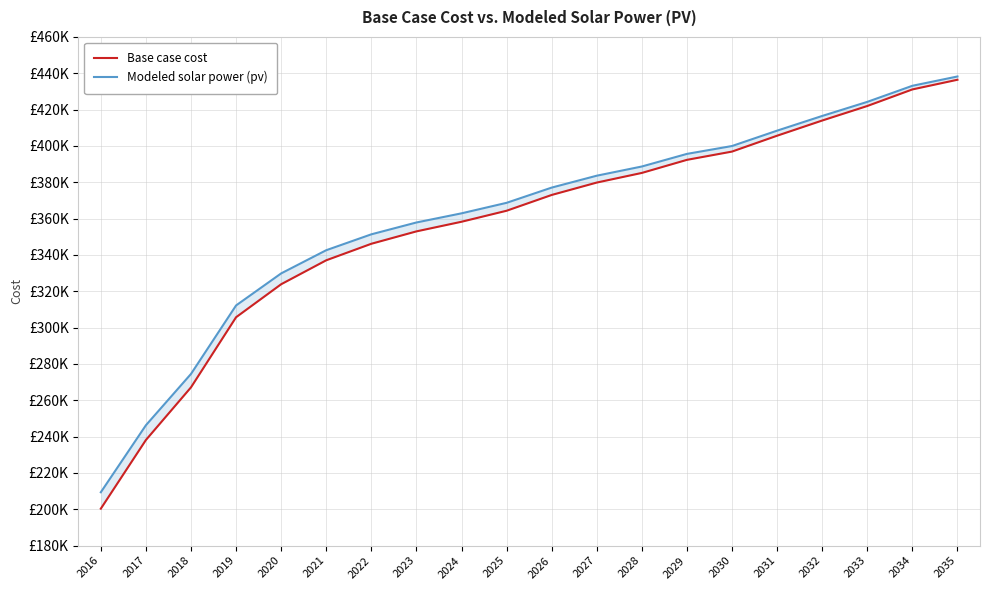

How many lines are shown in the chart?

2